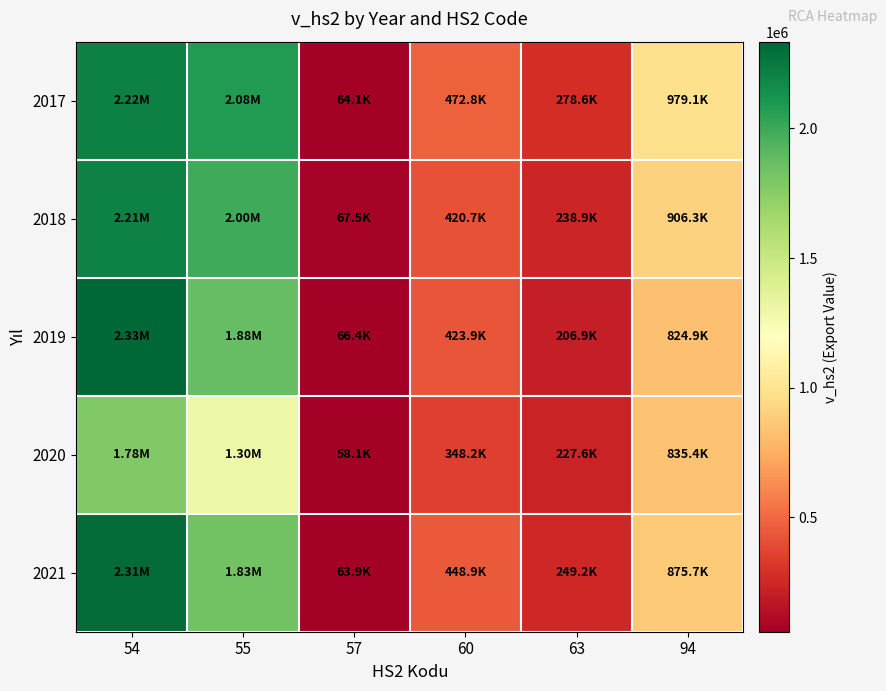

Which has a higher value, 54 or 55?

54